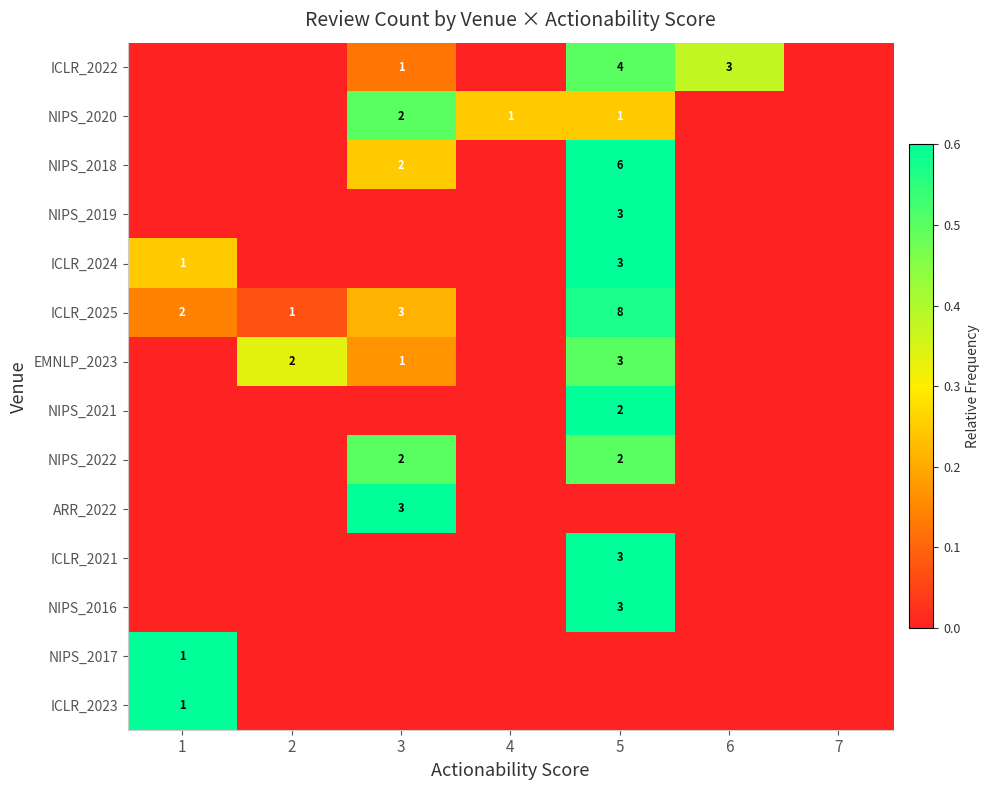

True or false: NIPS_2021 has a value of 1 at 5.

False